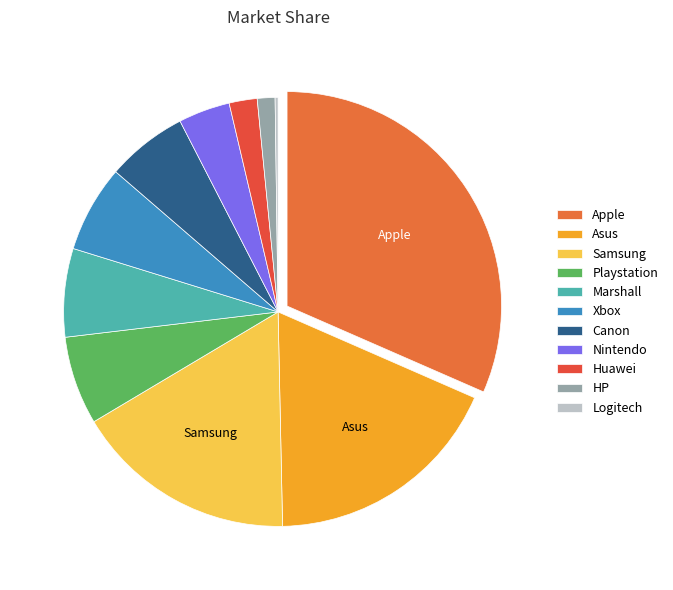

Rank the categories by value from lowest to highest.

Logitech, HP, Huawei, Nintendo, Canon, Xbox, Playstation, Marshall, Samsung, Asus, Apple